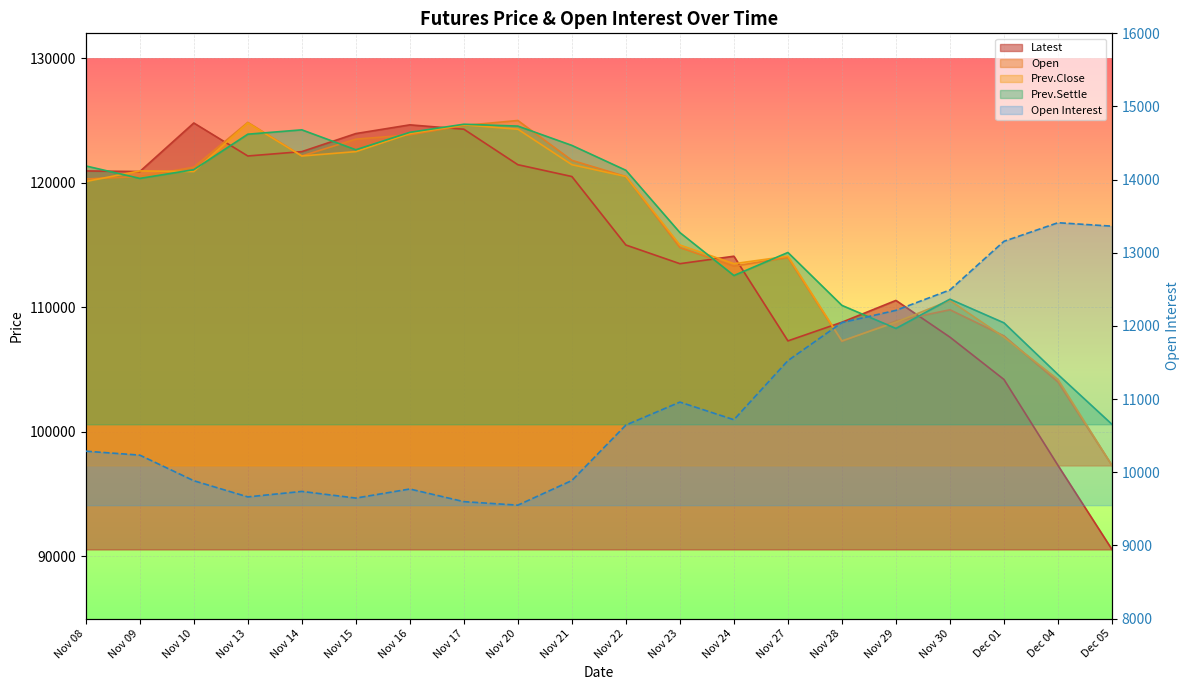

What position from the right is Nov 09?

19